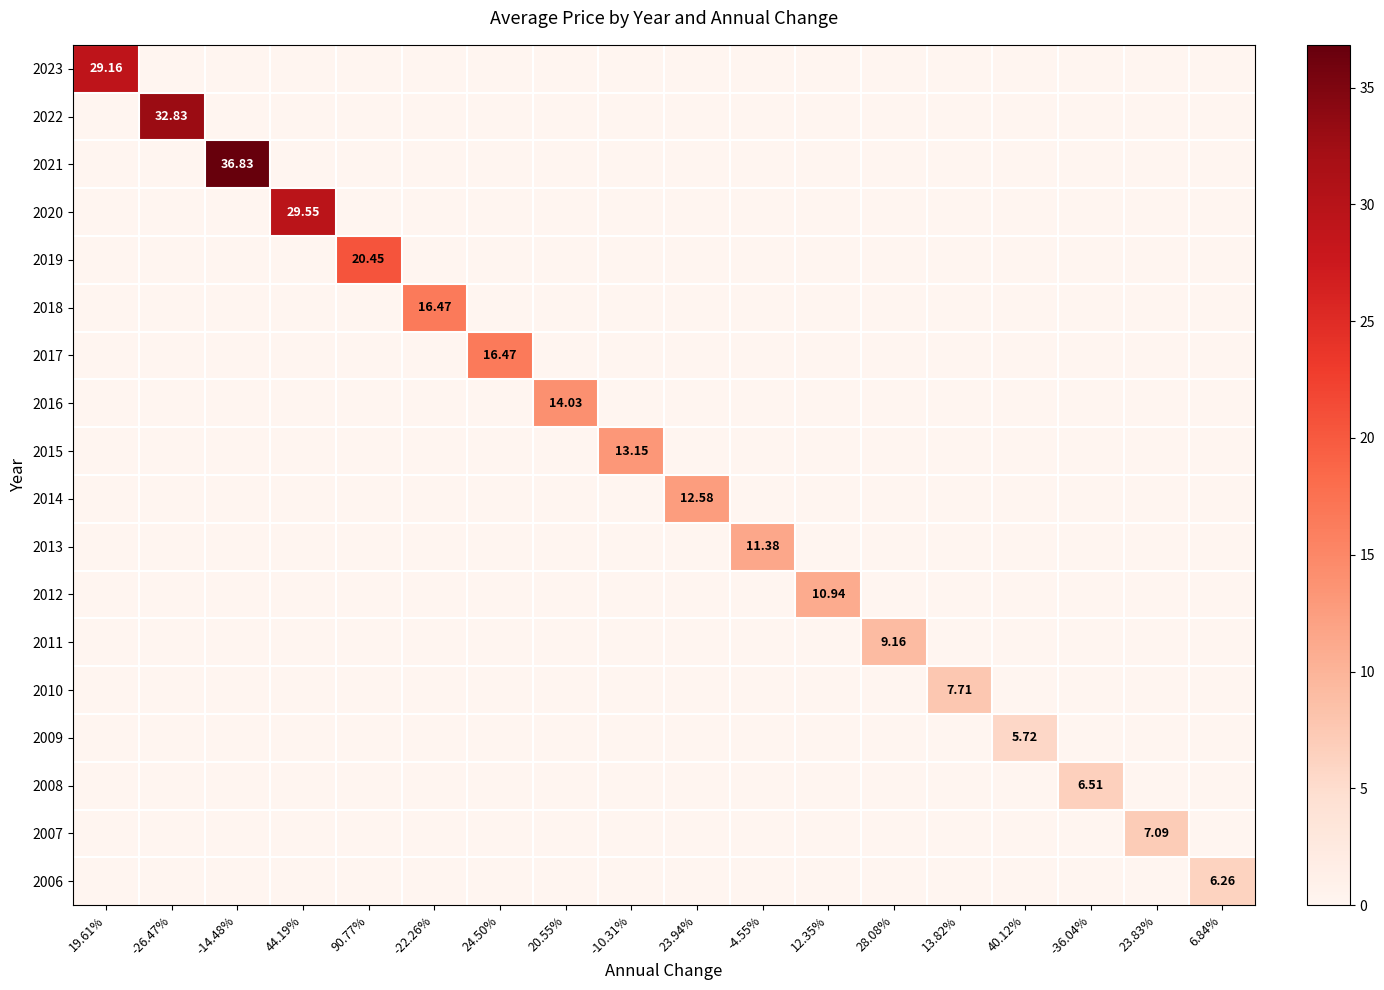

How many categories are shown in the chart?

18